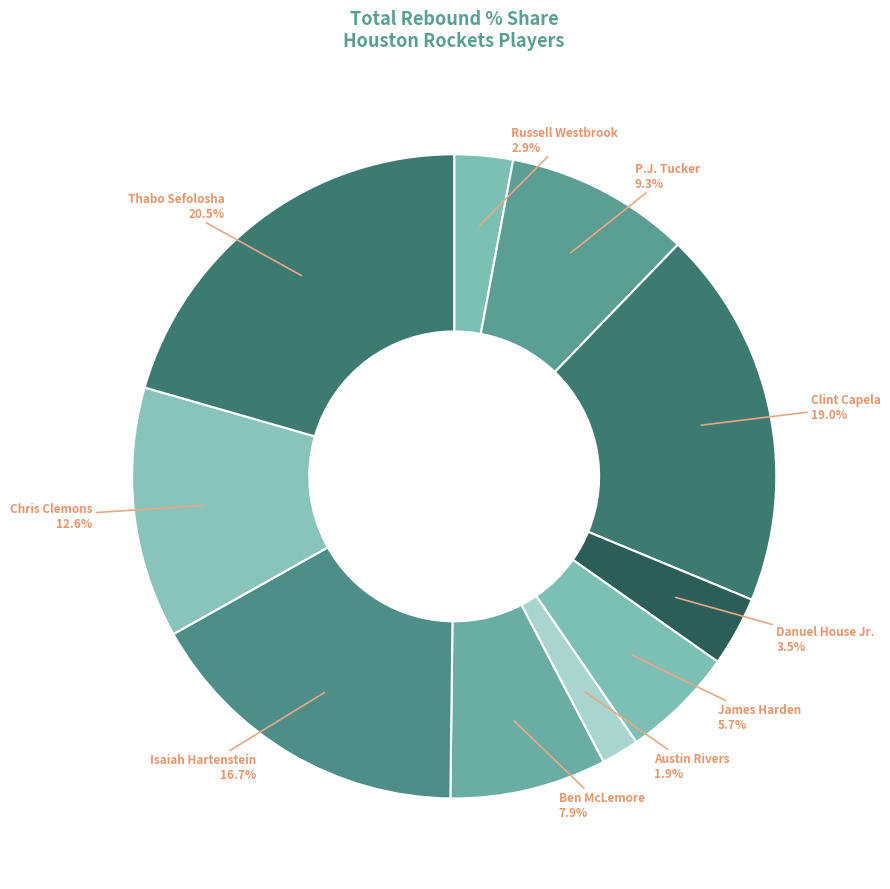

To the nearest percent, what portion does Chris Clemons represent?

13%